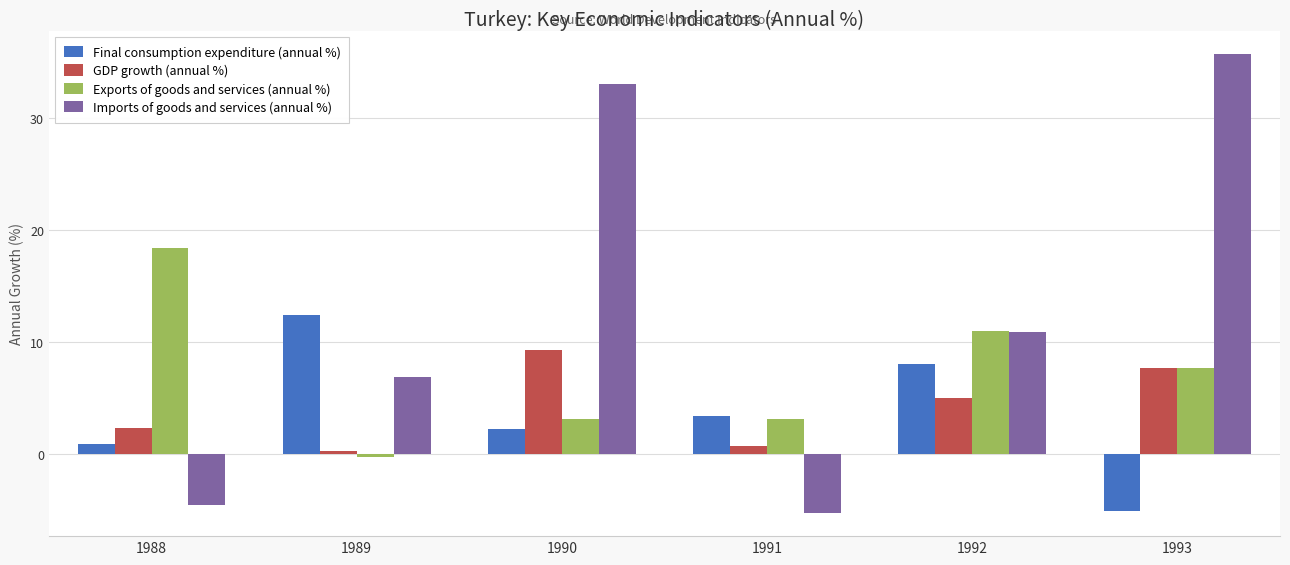

What is the minimum value for Exports of goods and services (annual %)?

-0.3